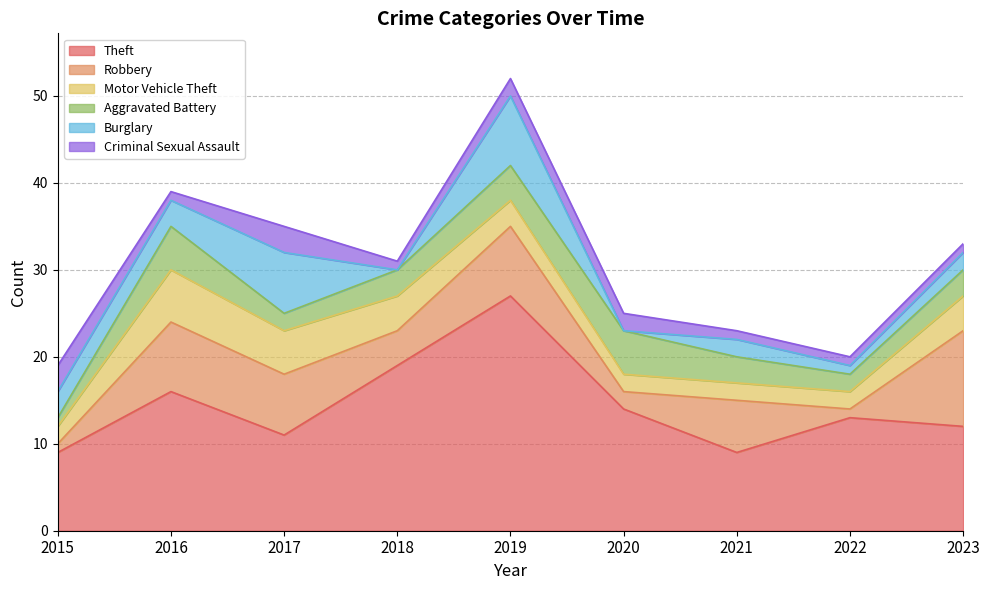

True or false: Criminal Sexual Assault and Motor Vehicle Theft cross at least once.

True